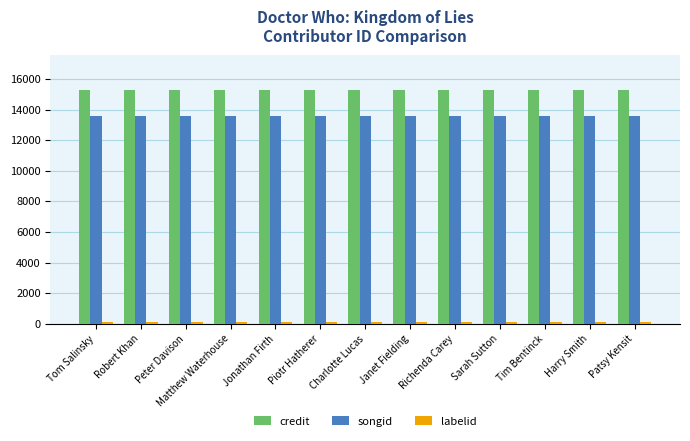

What is the total value across all series at Peter Davison?

28892.6